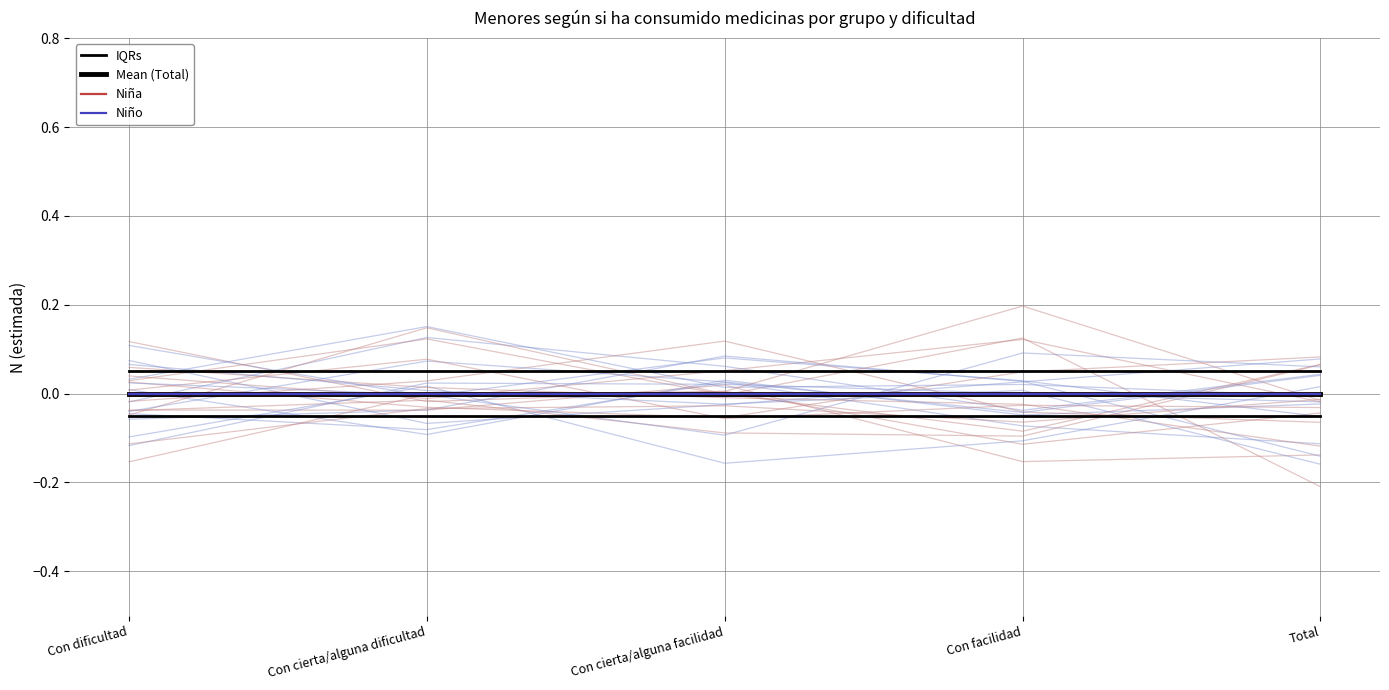

True or false: Niño and Mean (Total) intersect in this chart.

False